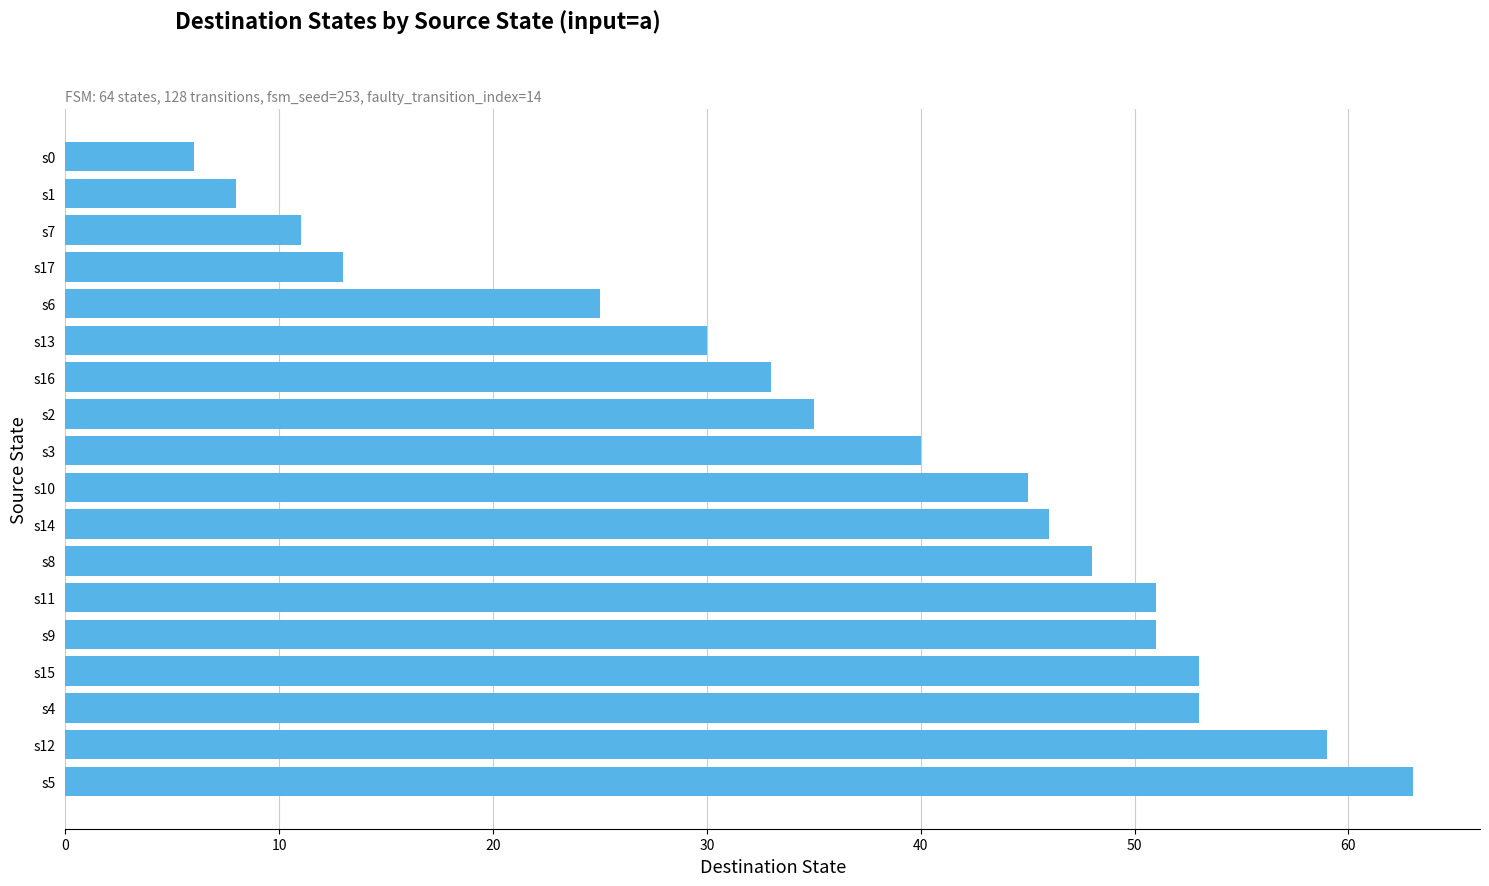

True or false: the data shows 46 at s14.

True